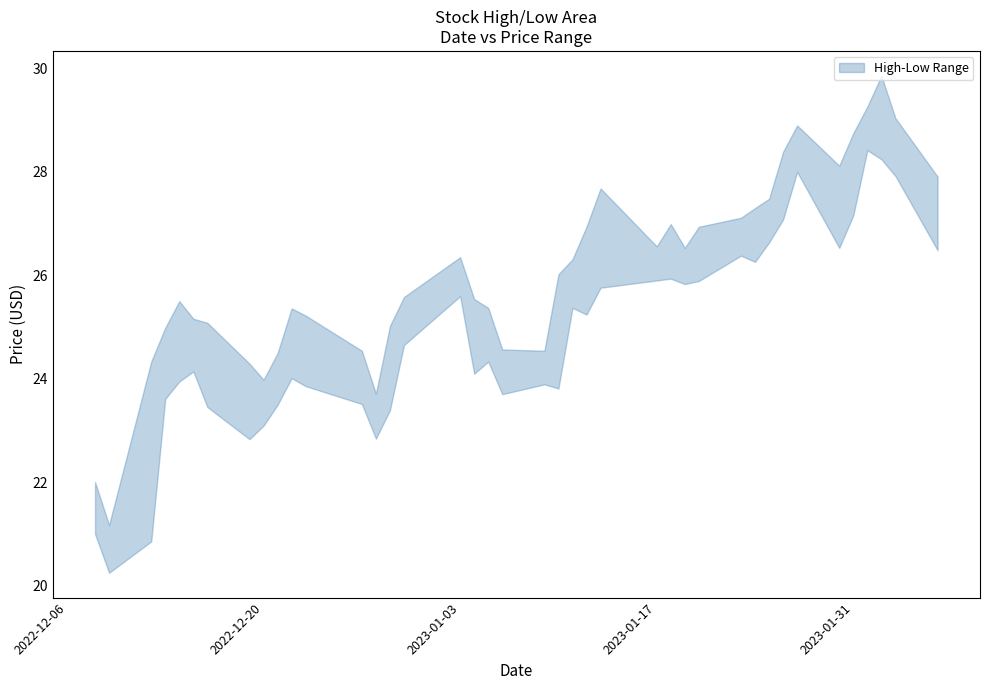

The Low series shows 41.4 at 30. True or false?

False